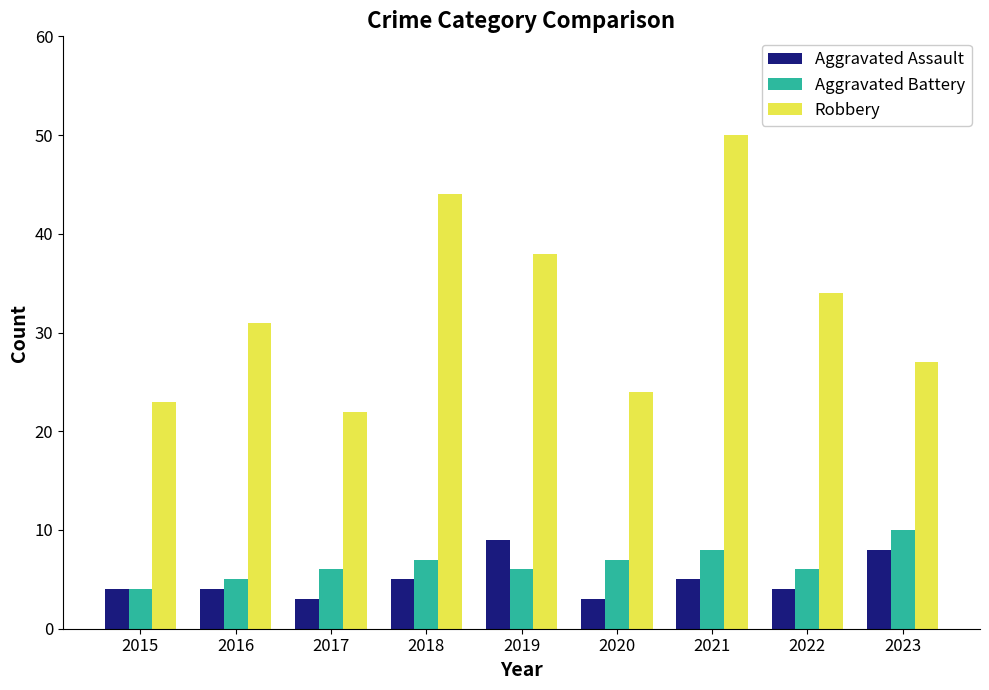

What is the average value of the Aggravated Battery series?

7